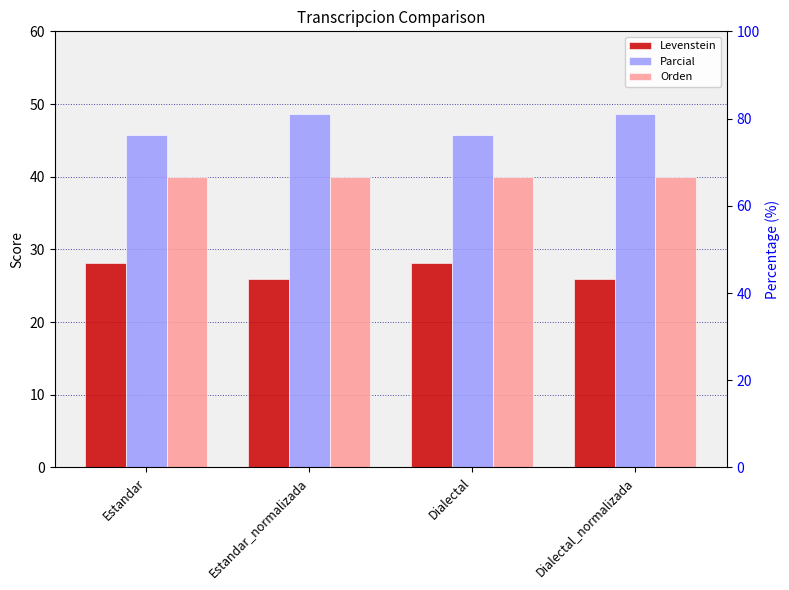

What is the label of the 4th bar from the right?

Estandar